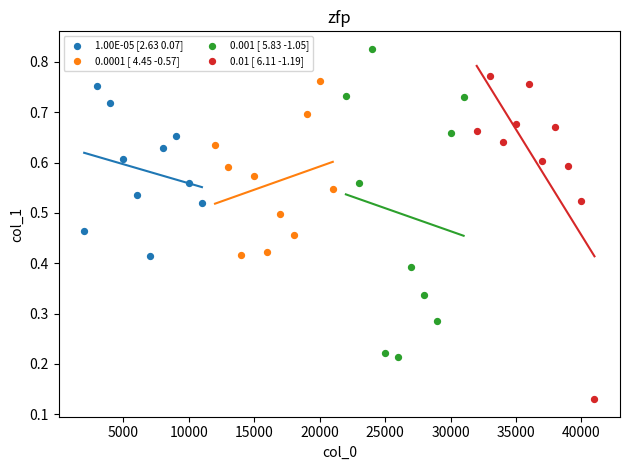

What are all the series names shown in the legend?

1.00E-05 [2.63 0.07], 0.0001 [ 4.45 -0.57], 0.001 [ 5.83 -1.05], 0.01 [ 6.11 -1.19]